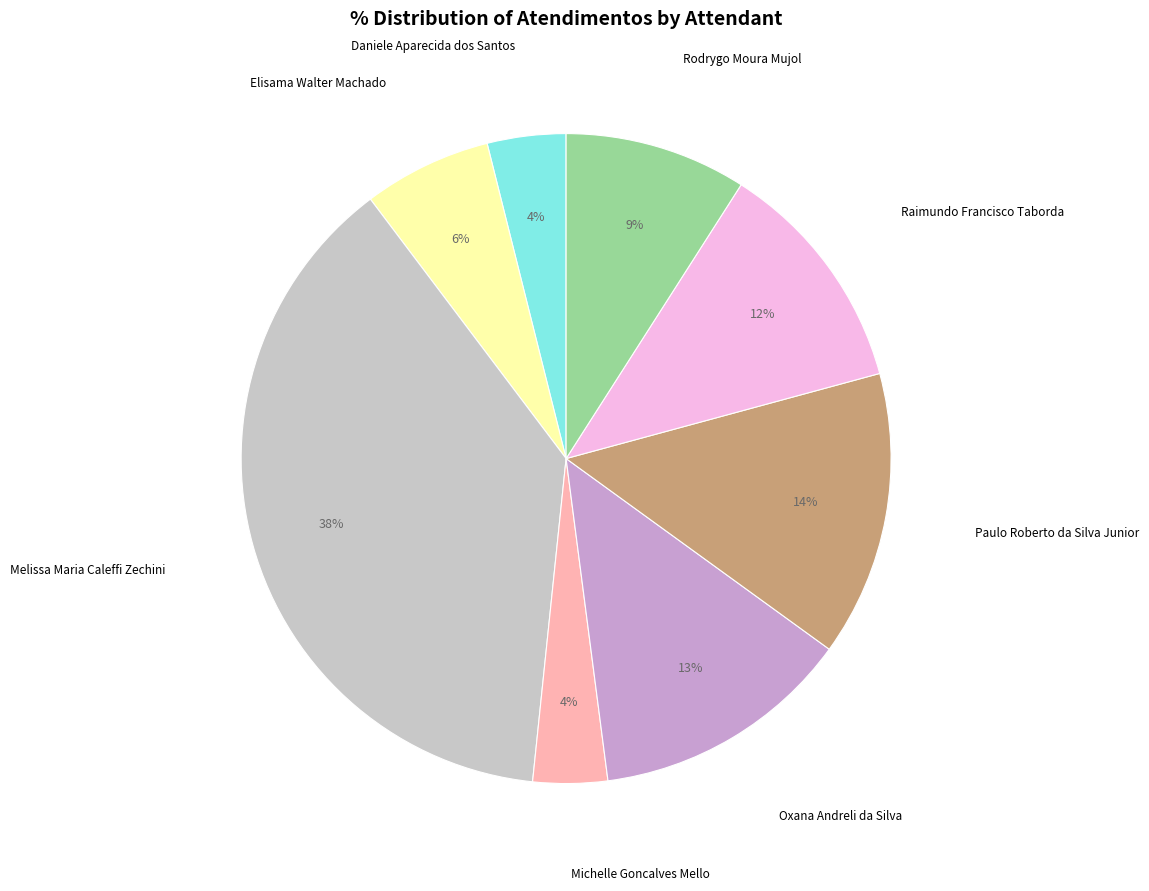

To the nearest percent, what percentage of the pie is Melissa Maria Caleffi Zechini?

38%